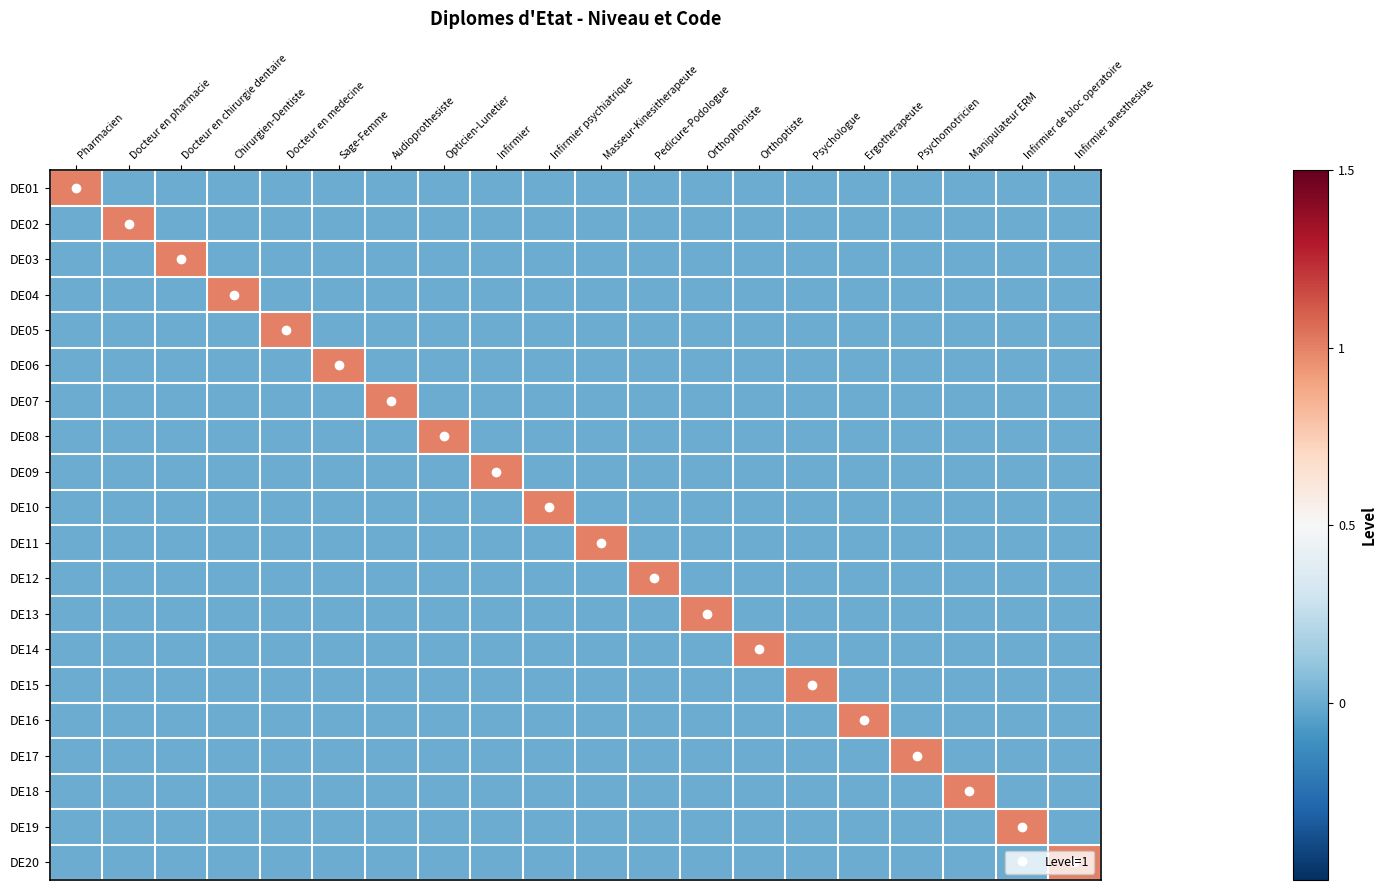

Reading left to right, extract all data points from this chart.

DE01: Pharmacien=1	Docteur en pharmacie=0	Docteur en chirurgie dentaire=0	Chirurgien-Dentiste=0	Docteur en medecine=0	Sage-Femme=0	Audioprothesiste=0	Opticien-Lunetier=0	Infirmier=0	Infirmier psychiatrique=0	Masseur-Kinesitherapeute=0	Pedicure-Podologue=0	Orthophoniste=0	Orthoptiste=0	Psychologue=0	Ergotherapeute=0	Psychomotricien=0	Manipulateur ERM=0	Infirmier de bloc operatoire=0	Infirmier anesthesiste=0
DE02: Pharmacien=0	Docteur en pharmacie=1	Docteur en chirurgie dentaire=0	Chirurgien-Dentiste=0	Docteur en medecine=0	Sage-Femme=0	Audioprothesiste=0	Opticien-Lunetier=0	Infirmier=0	Infirmier psychiatrique=0	Masseur-Kinesitherapeute=0	Pedicure-Podologue=0	Orthophoniste=0	Orthoptiste=0	Psychologue=0	Ergotherapeute=0	Psychomotricien=0	Manipulateur ERM=0	Infirmier de bloc operatoire=0	Infirmier anesthesiste=0
DE03: Pharmacien=0	Docteur en pharmacie=0	Docteur en chirurgie dentaire=1	Chirurgien-Dentiste=0	Docteur en medecine=0	Sage-Femme=0	Audioprothesiste=0	Opticien-Lunetier=0	Infirmier=0	Infirmier psychiatrique=0	Masseur-Kinesitherapeute=0	Pedicure-Podologue=0	Orthophoniste=0	Orthoptiste=0	Psychologue=0	Ergotherapeute=0	Psychomotricien=0	Manipulateur ERM=0	Infirmier de bloc operatoire=0	Infirmier anesthesiste=0
DE04: Pharmacien=0	Docteur en pharmacie=0	Docteur en chirurgie dentaire=0	Chirurgien-Dentiste=1	Docteur en medecine=0	Sage-Femme=0	Audioprothesiste=0	Opticien-Lunetier=0	Infirmier=0	Infirmier psychiatrique=0	Masseur-Kinesitherapeute=0	Pedicure-Podologue=0	Orthophoniste=0	Orthoptiste=0	Psychologue=0	Ergotherapeute=0	Psychomotricien=0	Manipulateur ERM=0	Infirmier de bloc operatoire=0	Infirmier anesthesiste=0
DE05: Pharmacien=0	Docteur en pharmacie=0	Docteur en chirurgie dentaire=0	Chirurgien-Dentiste=0	Docteur en medecine=1	Sage-Femme=0	Audioprothesiste=0	Opticien-Lunetier=0	Infirmier=0	Infirmier psychiatrique=0	Masseur-Kinesitherapeute=0	Pedicure-Podologue=0	Orthophoniste=0	Orthoptiste=0	Psychologue=0	Ergotherapeute=0	Psychomotricien=0	Manipulateur ERM=0	Infirmier de bloc operatoire=0	Infirmier anesthesiste=0
DE06: Pharmacien=0	Docteur en pharmacie=0	Docteur en chirurgie dentaire=0	Chirurgien-Dentiste=0	Docteur en medecine=0	Sage-Femme=1	Audioprothesiste=0	Opticien-Lunetier=0	Infirmier=0	Infirmier psychiatrique=0	Masseur-Kinesitherapeute=0	Pedicure-Podologue=0	Orthophoniste=0	Orthoptiste=0	Psychologue=0	Ergotherapeute=0	Psychomotricien=0	Manipulateur ERM=0	Infirmier de bloc operatoire=0	Infirmier anesthesiste=0
DE07: Pharmacien=0	Docteur en pharmacie=0	Docteur en chirurgie dentaire=0	Chirurgien-Dentiste=0	Docteur en medecine=0	Sage-Femme=0	Audioprothesiste=1	Opticien-Lunetier=0	Infirmier=0	Infirmier psychiatrique=0	Masseur-Kinesitherapeute=0	Pedicure-Podologue=0	Orthophoniste=0	Orthoptiste=0	Psychologue=0	Ergotherapeute=0	Psychomotricien=0	Manipulateur ERM=0	Infirmier de bloc operatoire=0	Infirmier anesthesiste=0
DE08: Pharmacien=0	Docteur en pharmacie=0	Docteur en chirurgie dentaire=0	Chirurgien-Dentiste=0	Docteur en medecine=0	Sage-Femme=0	Audioprothesiste=0	Opticien-Lunetier=1	Infirmier=0	Infirmier psychiatrique=0	Masseur-Kinesitherapeute=0	Pedicure-Podologue=0	Orthophoniste=0	Orthoptiste=0	Psychologue=0	Ergotherapeute=0	Psychomotricien=0	Manipulateur ERM=0	Infirmier de bloc operatoire=0	Infirmier anesthesiste=0
DE09: Pharmacien=0	Docteur en pharmacie=0	Docteur en chirurgie dentaire=0	Chirurgien-Dentiste=0	Docteur en medecine=0	Sage-Femme=0	Audioprothesiste=0	Opticien-Lunetier=0	Infirmier=1	Infirmier psychiatrique=0	Masseur-Kinesitherapeute=0	Pedicure-Podologue=0	Orthophoniste=0	Orthoptiste=0	Psychologue=0	Ergotherapeute=0	Psychomotricien=0	Manipulateur ERM=0	Infirmier de bloc operatoire=0	Infirmier anesthesiste=0
DE10: Pharmacien=0	Docteur en pharmacie=0	Docteur en chirurgie dentaire=0	Chirurgien-Dentiste=0	Docteur en medecine=0	Sage-Femme=0	Audioprothesiste=0	Opticien-Lunetier=0	Infirmier=0	Infirmier psychiatrique=1	Masseur-Kinesitherapeute=0	Pedicure-Podologue=0	Orthophoniste=0	Orthoptiste=0	Psychologue=0	Ergotherapeute=0	Psychomotricien=0	Manipulateur ERM=0	Infirmier de bloc operatoire=0	Infirmier anesthesiste=0
DE11: Pharmacien=0	Docteur en pharmacie=0	Docteur en chirurgie dentaire=0	Chirurgien-Dentiste=0	Docteur en medecine=0	Sage-Femme=0	Audioprothesiste=0	Opticien-Lunetier=0	Infirmier=0	Infirmier psychiatrique=0	Masseur-Kinesitherapeute=1	Pedicure-Podologue=0	Orthophoniste=0	Orthoptiste=0	Psychologue=0	Ergotherapeute=0	Psychomotricien=0	Manipulateur ERM=0	Infirmier de bloc operatoire=0	Infirmier anesthesiste=0
DE12: Pharmacien=0	Docteur en pharmacie=0	Docteur en chirurgie dentaire=0	Chirurgien-Dentiste=0	Docteur en medecine=0	Sage-Femme=0	Audioprothesiste=0	Opticien-Lunetier=0	Infirmier=0	Infirmier psychiatrique=0	Masseur-Kinesitherapeute=0	Pedicure-Podologue=1	Orthophoniste=0	Orthoptiste=0	Psychologue=0	Ergotherapeute=0	Psychomotricien=0	Manipulateur ERM=0	Infirmier de bloc operatoire=0	Infirmier anesthesiste=0
DE13: Pharmacien=0	Docteur en pharmacie=0	Docteur en chirurgie dentaire=0	Chirurgien-Dentiste=0	Docteur en medecine=0	Sage-Femme=0	Audioprothesiste=0	Opticien-Lunetier=0	Infirmier=0	Infirmier psychiatrique=0	Masseur-Kinesitherapeute=0	Pedicure-Podologue=0	Orthophoniste=1	Orthoptiste=0	Psychologue=0	Ergotherapeute=0	Psychomotricien=0	Manipulateur ERM=0	Infirmier de bloc operatoire=0	Infirmier anesthesiste=0
DE14: Pharmacien=0	Docteur en pharmacie=0	Docteur en chirurgie dentaire=0	Chirurgien-Dentiste=0	Docteur en medecine=0	Sage-Femme=0	Audioprothesiste=0	Opticien-Lunetier=0	Infirmier=0	Infirmier psychiatrique=0	Masseur-Kinesitherapeute=0	Pedicure-Podologue=0	Orthophoniste=0	Orthoptiste=1	Psychologue=0	Ergotherapeute=0	Psychomotricien=0	Manipulateur ERM=0	Infirmier de bloc operatoire=0	Infirmier anesthesiste=0
DE15: Pharmacien=0	Docteur en pharmacie=0	Docteur en chirurgie dentaire=0	Chirurgien-Dentiste=0	Docteur en medecine=0	Sage-Femme=0	Audioprothesiste=0	Opticien-Lunetier=0	Infirmier=0	Infirmier psychiatrique=0	Masseur-Kinesitherapeute=0	Pedicure-Podologue=0	Orthophoniste=0	Orthoptiste=0	Psychologue=1	Ergotherapeute=0	Psychomotricien=0	Manipulateur ERM=0	Infirmier de bloc operatoire=0	Infirmier anesthesiste=0
DE16: Pharmacien=0	Docteur en pharmacie=0	Docteur en chirurgie dentaire=0	Chirurgien-Dentiste=0	Docteur en medecine=0	Sage-Femme=0	Audioprothesiste=0	Opticien-Lunetier=0	Infirmier=0	Infirmier psychiatrique=0	Masseur-Kinesitherapeute=0	Pedicure-Podologue=0	Orthophoniste=0	Orthoptiste=0	Psychologue=0	Ergotherapeute=1	Psychomotricien=0	Manipulateur ERM=0	Infirmier de bloc operatoire=0	Infirmier anesthesiste=0
DE17: Pharmacien=0	Docteur en pharmacie=0	Docteur en chirurgie dentaire=0	Chirurgien-Dentiste=0	Docteur en medecine=0	Sage-Femme=0	Audioprothesiste=0	Opticien-Lunetier=0	Infirmier=0	Infirmier psychiatrique=0	Masseur-Kinesitherapeute=0	Pedicure-Podologue=0	Orthophoniste=0	Orthoptiste=0	Psychologue=0	Ergotherapeute=0	Psychomotricien=1	Manipulateur ERM=0	Infirmier de bloc operatoire=0	Infirmier anesthesiste=0
DE18: Pharmacien=0	Docteur en pharmacie=0	Docteur en chirurgie dentaire=0	Chirurgien-Dentiste=0	Docteur en medecine=0	Sage-Femme=0	Audioprothesiste=0	Opticien-Lunetier=0	Infirmier=0	Infirmier psychiatrique=0	Masseur-Kinesitherapeute=0	Pedicure-Podologue=0	Orthophoniste=0	Orthoptiste=0	Psychologue=0	Ergotherapeute=0	Psychomotricien=0	Manipulateur ERM=1	Infirmier de bloc operatoire=0	Infirmier anesthesiste=0
DE19: Pharmacien=0	Docteur en pharmacie=0	Docteur en chirurgie dentaire=0	Chirurgien-Dentiste=0	Docteur en medecine=0	Sage-Femme=0	Audioprothesiste=0	Opticien-Lunetier=0	Infirmier=0	Infirmier psychiatrique=0	Masseur-Kinesitherapeute=0	Pedicure-Podologue=0	Orthophoniste=0	Orthoptiste=0	Psychologue=0	Ergotherapeute=0	Psychomotricien=0	Manipulateur ERM=0	Infirmier de bloc operatoire=1	Infirmier anesthesiste=0
DE20: Pharmacien=0	Docteur en pharmacie=0	Docteur en chirurgie dentaire=0	Chirurgien-Dentiste=0	Docteur en medecine=0	Sage-Femme=0	Audioprothesiste=0	Opticien-Lunetier=0	Infirmier=0	Infirmier psychiatrique=0	Masseur-Kinesitherapeute=0	Pedicure-Podologue=0	Orthophoniste=0	Orthoptiste=0	Psychologue=0	Ergotherapeute=0	Psychomotricien=0	Manipulateur ERM=0	Infirmier de bloc operatoire=0	Infirmier anesthesiste=1